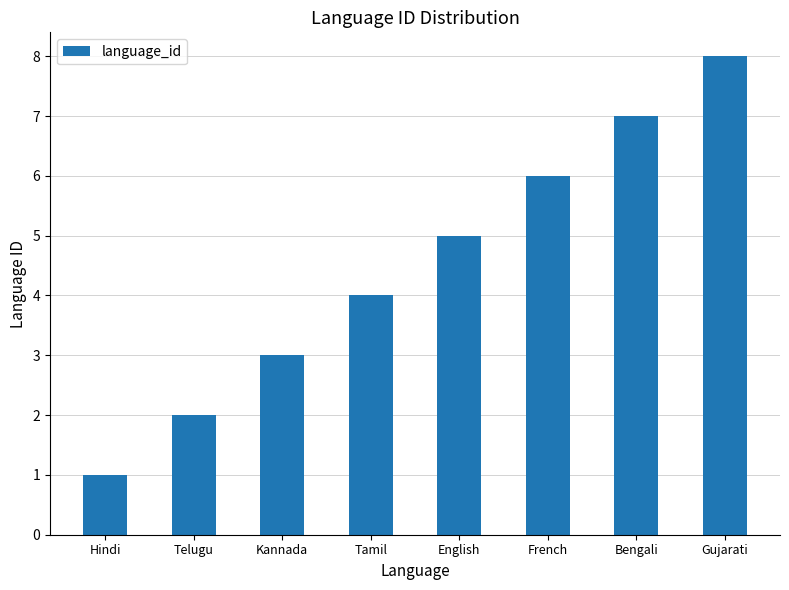

What is the value of the 7th bar from the left?

7